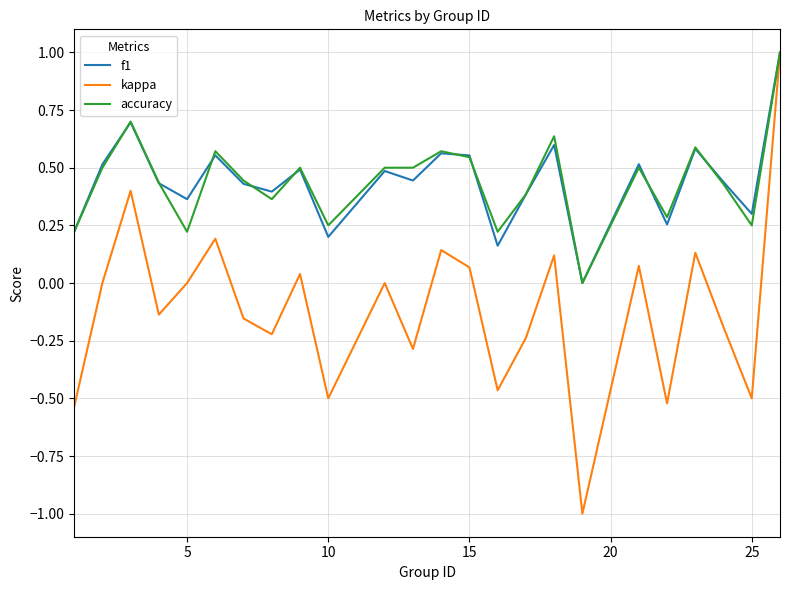

Which series has the largest range (max minus min)?

kappa